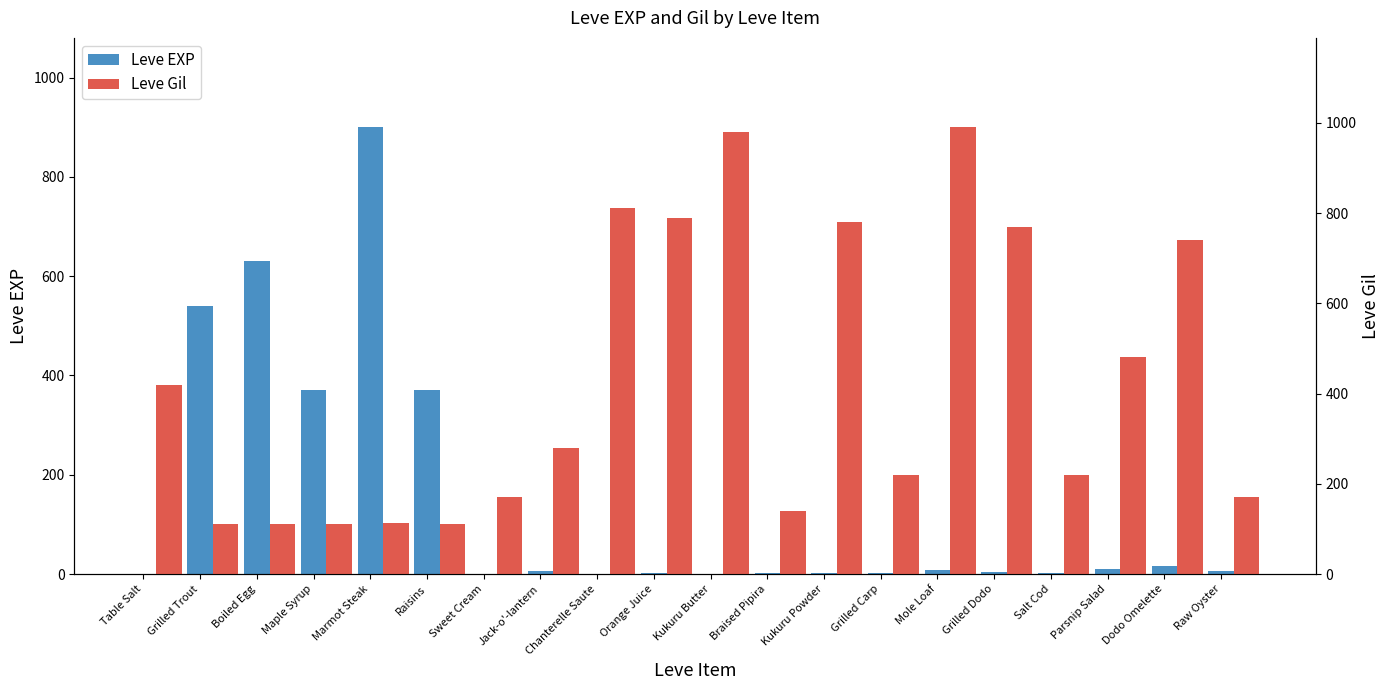

What is the difference between the maximum and second lowest values in the Leve Gil series?

878